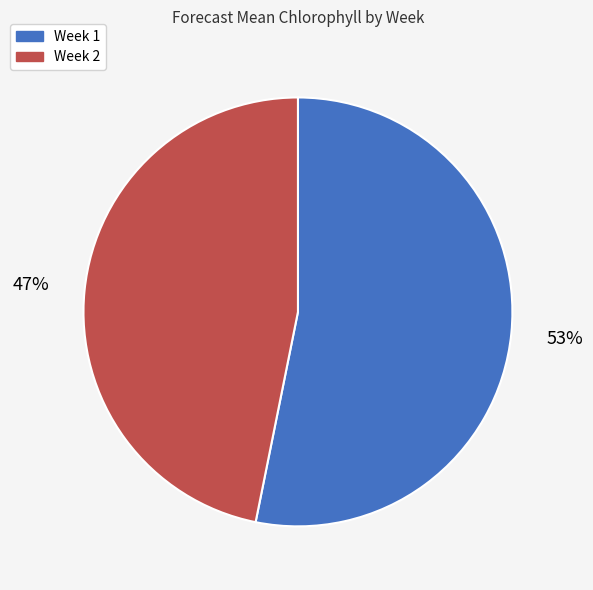

To the nearest percent, what is the difference between the largest and smallest slice percentages?

6%